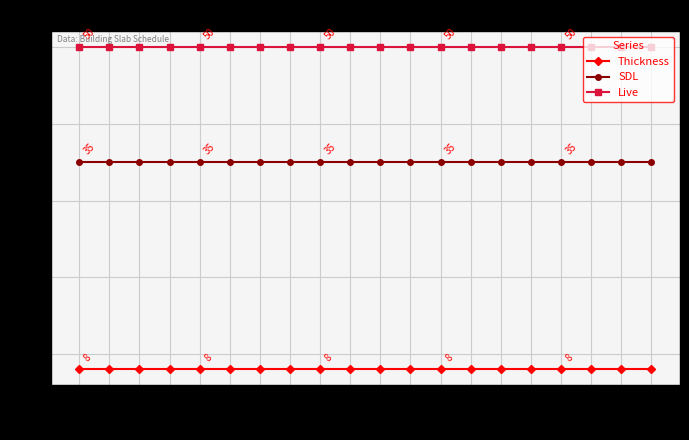

The value of SDL at L29 is 35. True or false?

True